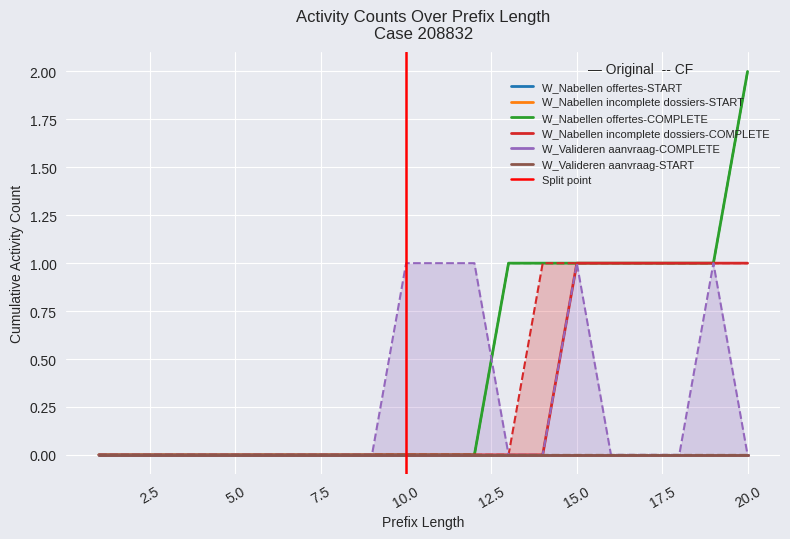

Is it true that W_Nabellen offertes-COMPLETE equals 1 at 19?

True